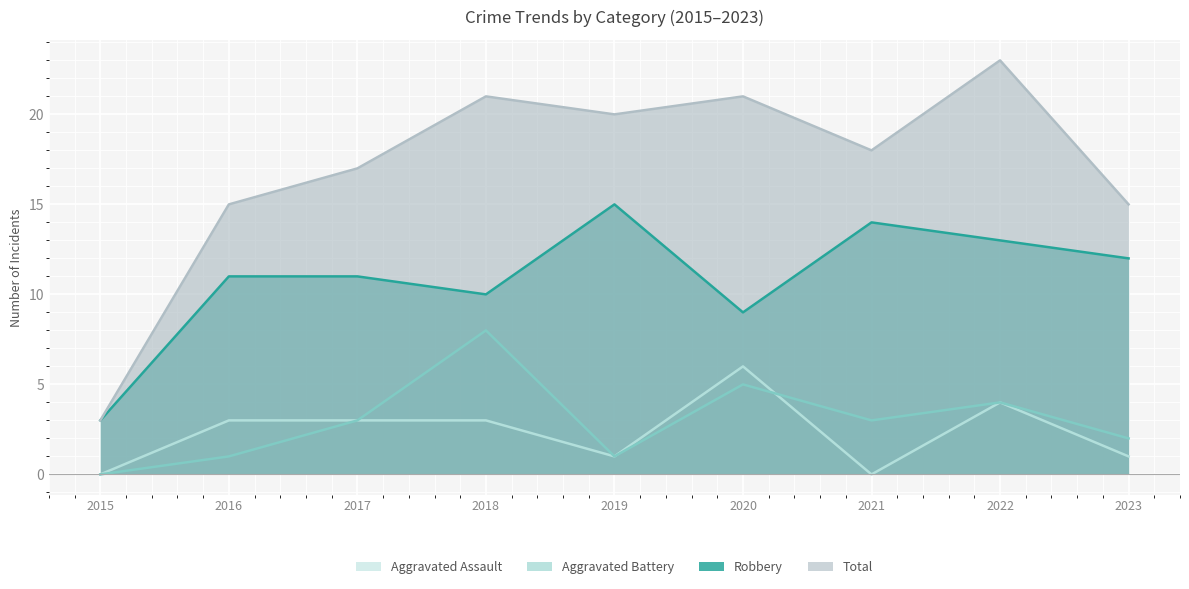

What is the sum of the Robbery values at 2017 and 2023?

23